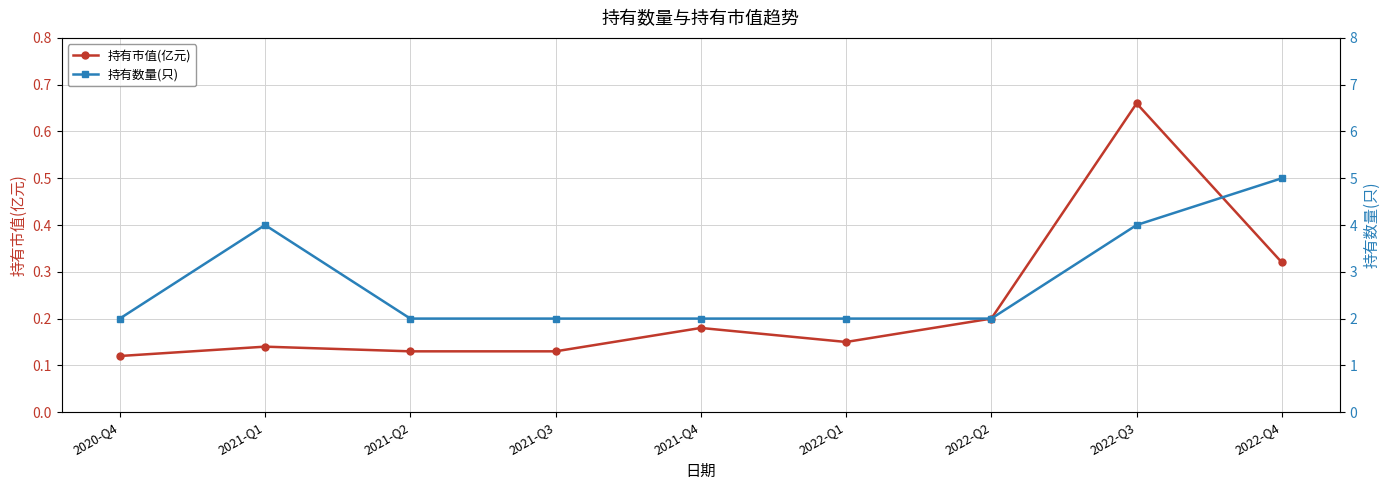

What is the label of the 2nd point from the left?

2021-Q1